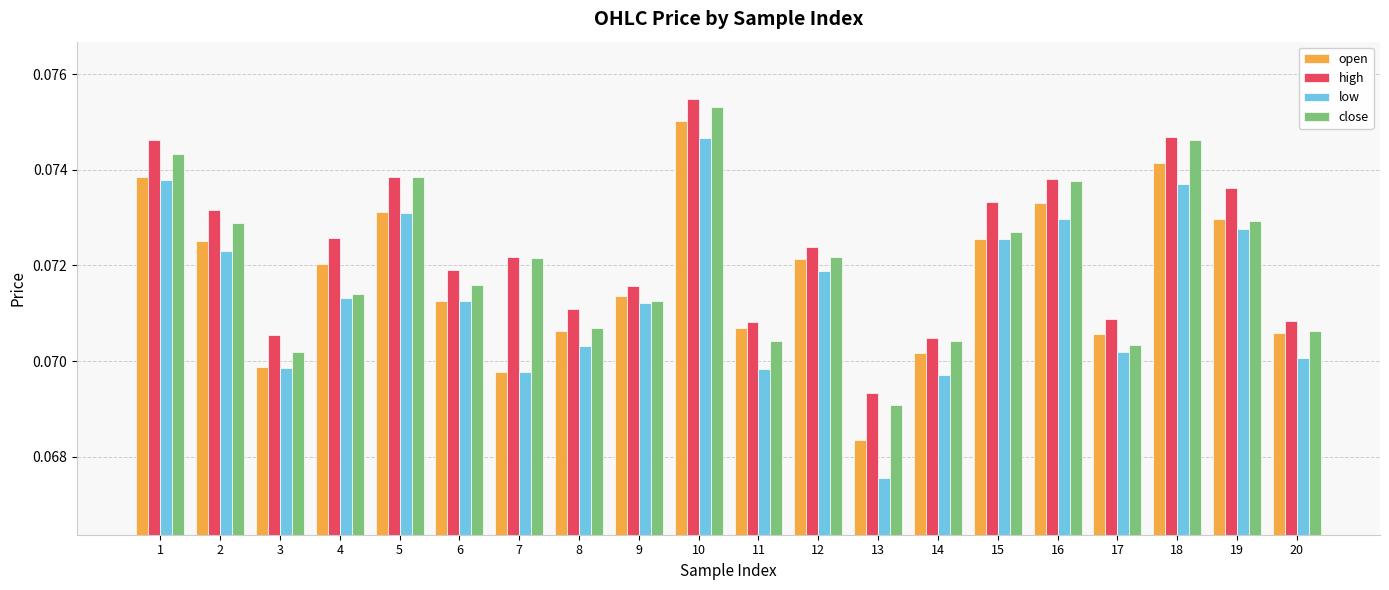

Which series has the largest range (max minus min)?

low